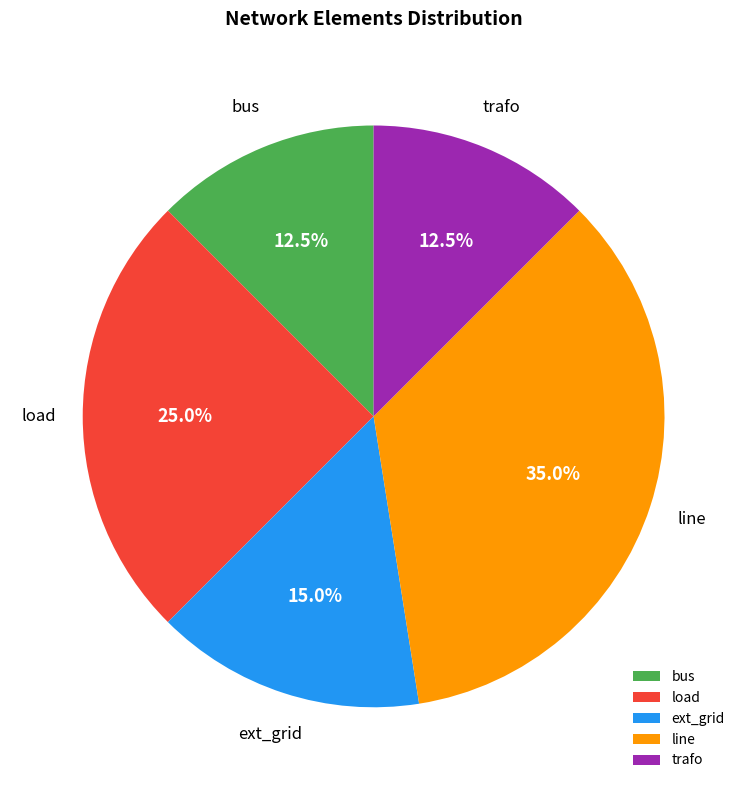

True or false: line accounts for 35% of the total.

True